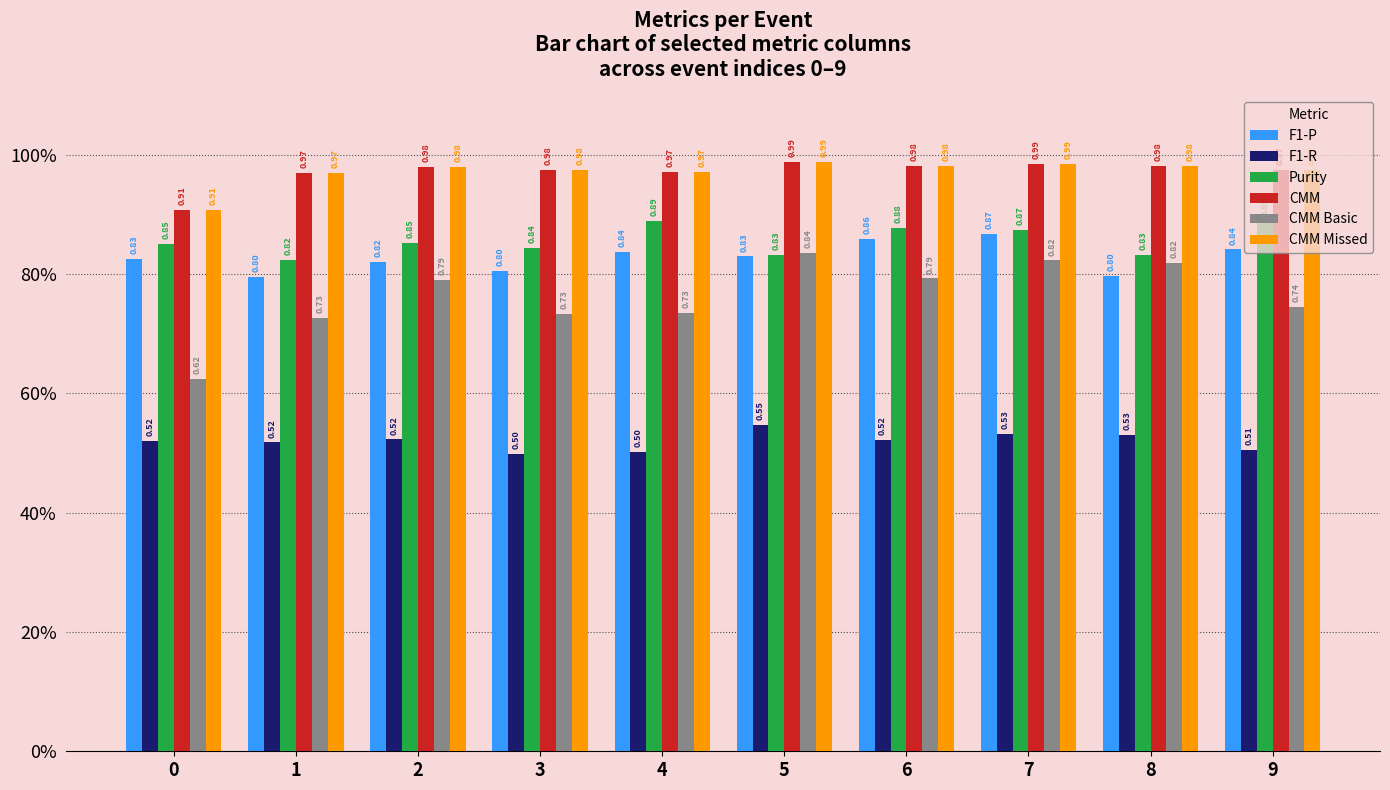

Are the bars horizontal?

No